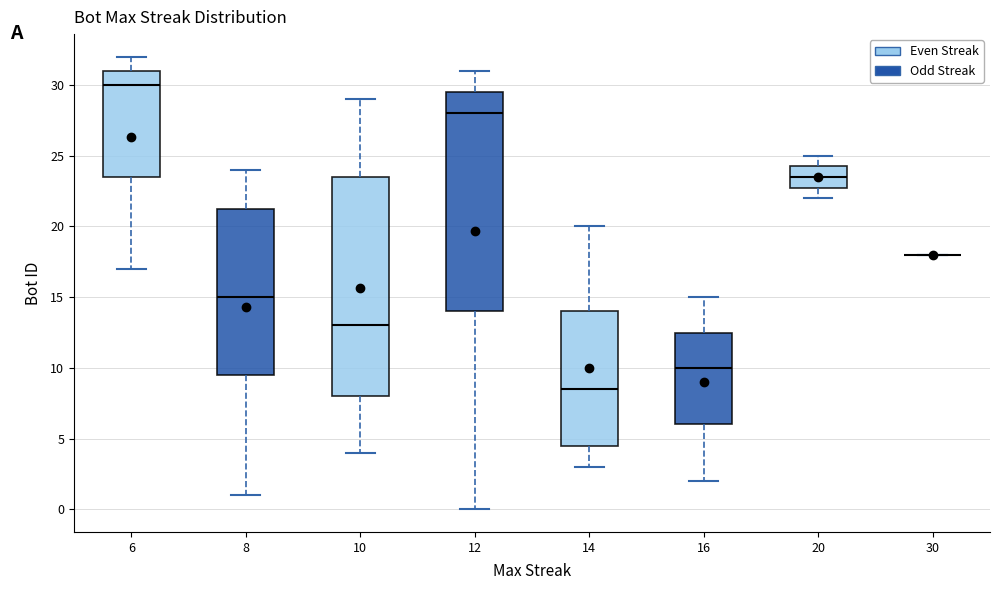

Reading left to right, transcribe this box plot: for each box, give where its median line is, the range the box spans, and where its two whiskers end, as read against the y-axis. The values are not printed on the chart, so give them approximately, as read against the axis.

6: median 30.0, box 23.5 to 31.0, whiskers 17.0 to 32.0
8: median 15.0, box 9.5 to 21.5, whiskers 1.0 to 24.0
10: median 13.0, box 8.0 to 23.5, whiskers 4.0 to 29.0
12: median 28.0, box 14.0 to 29.5, whiskers 0.0 to 31.0
14: median 8.5, box 4.5 to 14.0, whiskers 3.0 to 20.0
16: median 10.0, box 6.0 to 12.5, whiskers 2.0 to 15.0
20: median 23.5, box 23.0 to 24.5, whiskers 22.0 to 25.0
30: box collapsed to a line at 18.0, whiskers 18.0 to 18.0